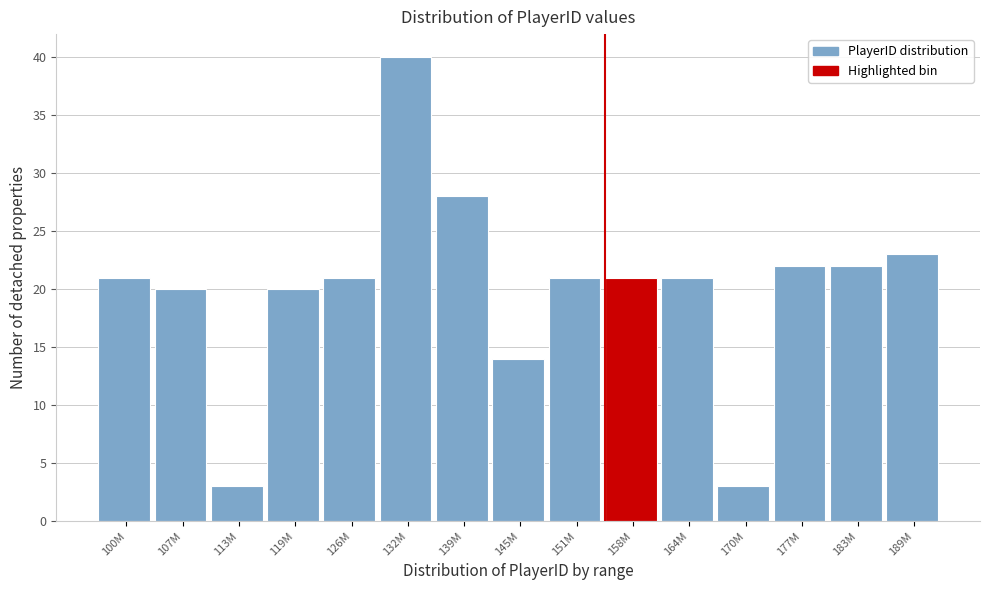

Reading left to right, list all the values displayed in this chart.

21	20	3	20	21	40	28	14	21	21	21	3	22	22	23